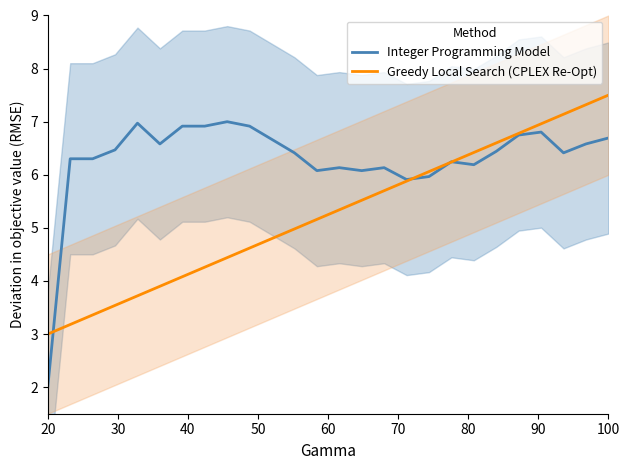

Rank the series by their average value, from highest to lowest.

Integer Programming Model, Greedy Local Search (CPLEX Re-Opt)